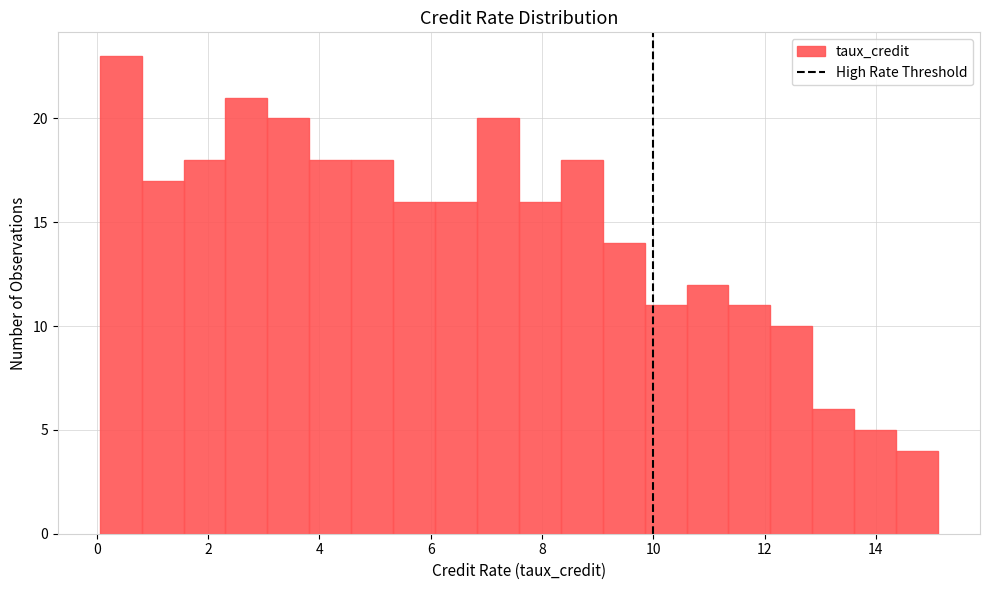

Around what value on the x-axis is the tallest bar? Give the approximate position of its centre, as read against the axis.

0.4